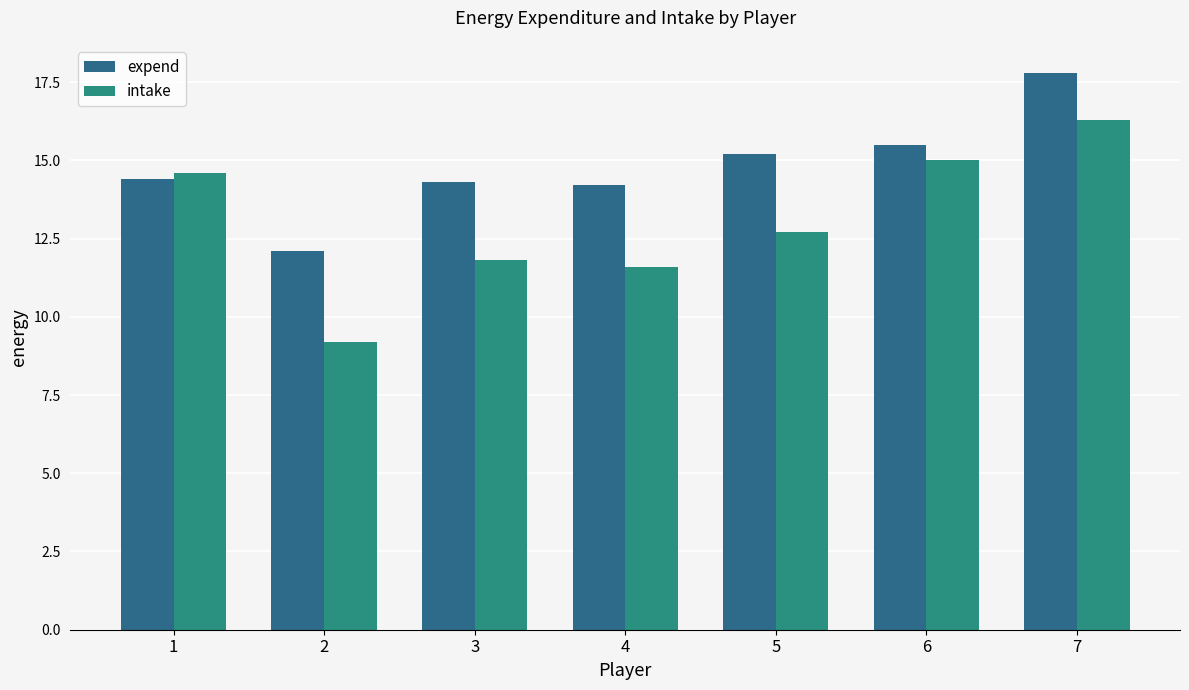

Rank the series by their average value, from highest to lowest.

expend, intake